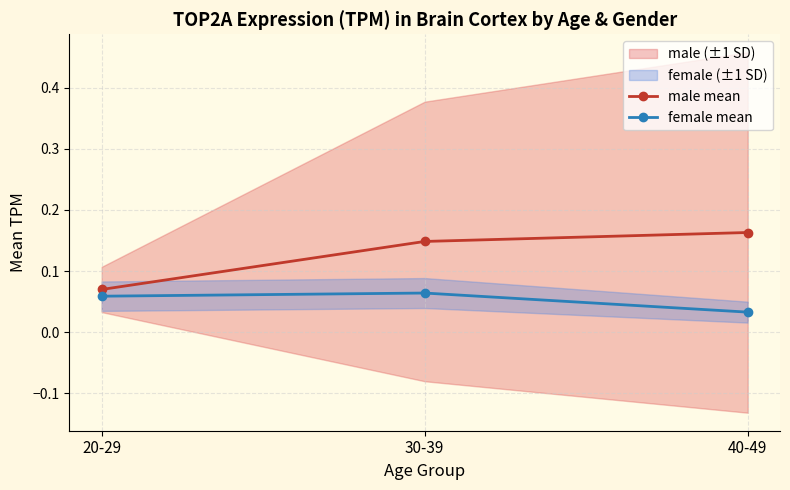

Rank the series by their maximum value, from lowest to highest.

female mean, male mean